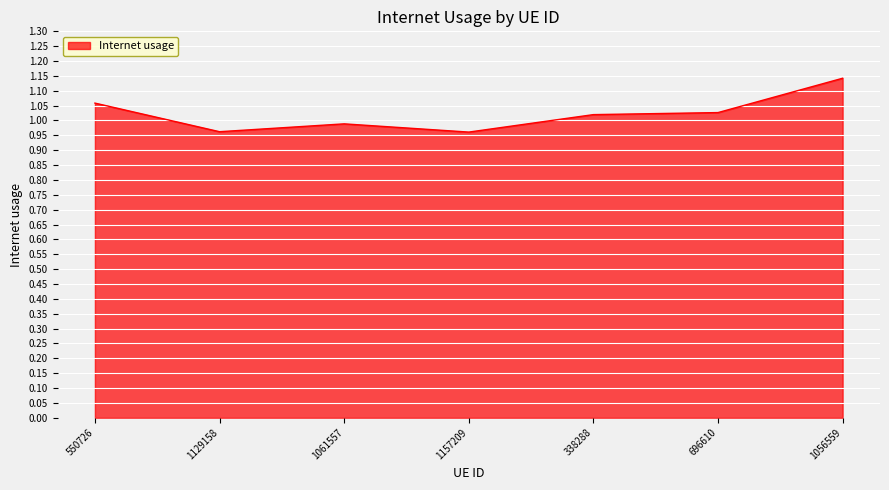

What is the sum of the values at 1056559 and 338288?

2.2